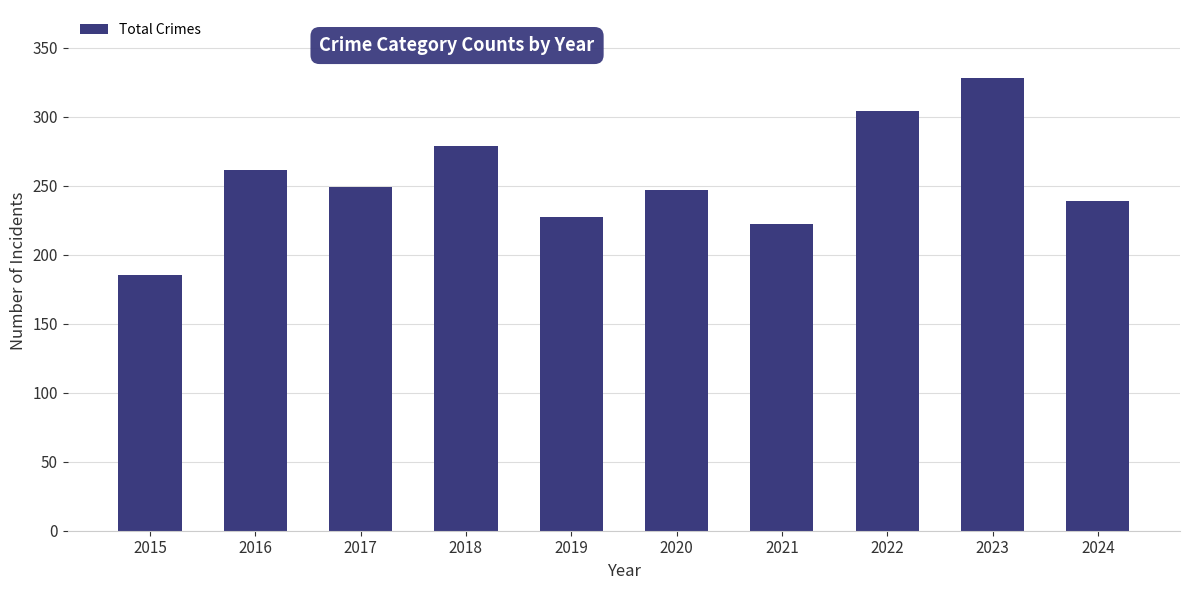

The chart shows a value of 304 at 2022. True or false?

True